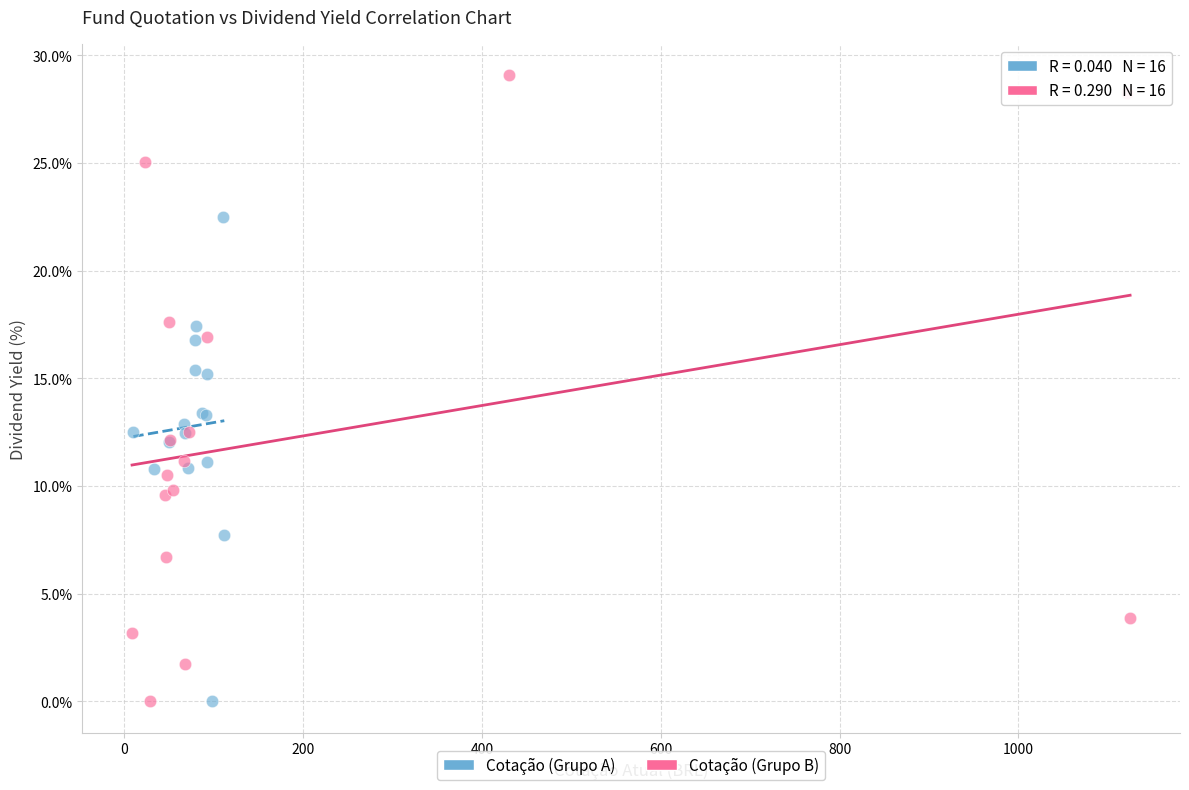

Which series reaches the maximum Y coordinate?

Cotação (Grupo B)